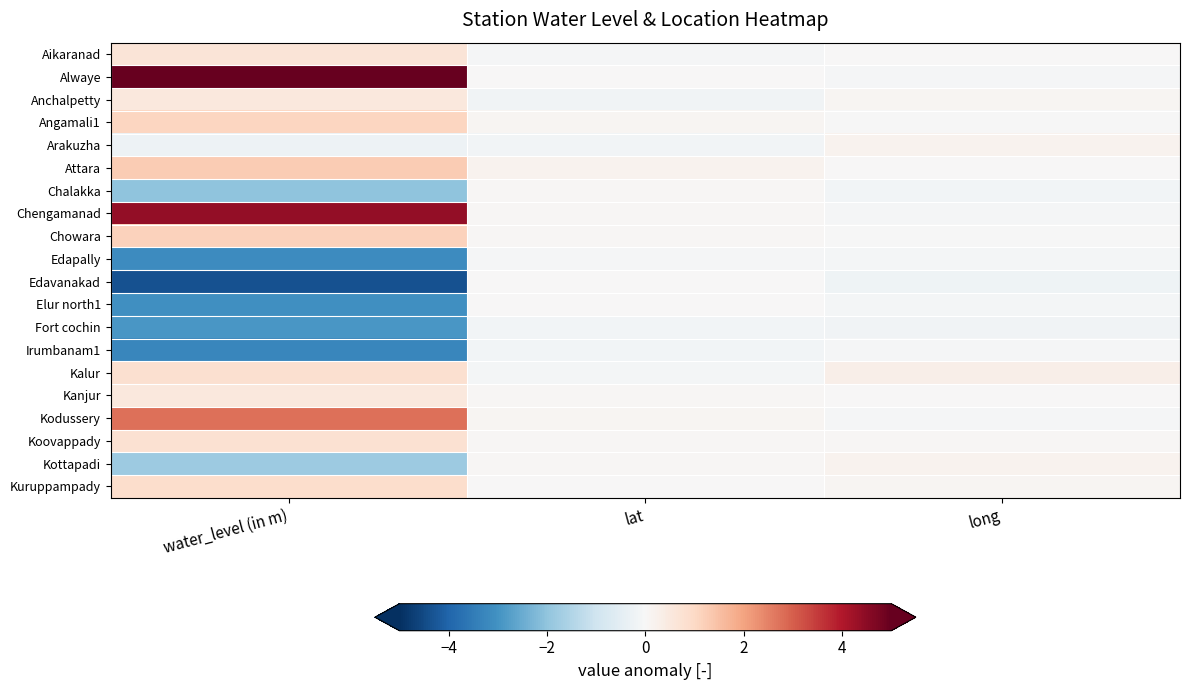

Which series has the largest total across all categories?

Alwaye